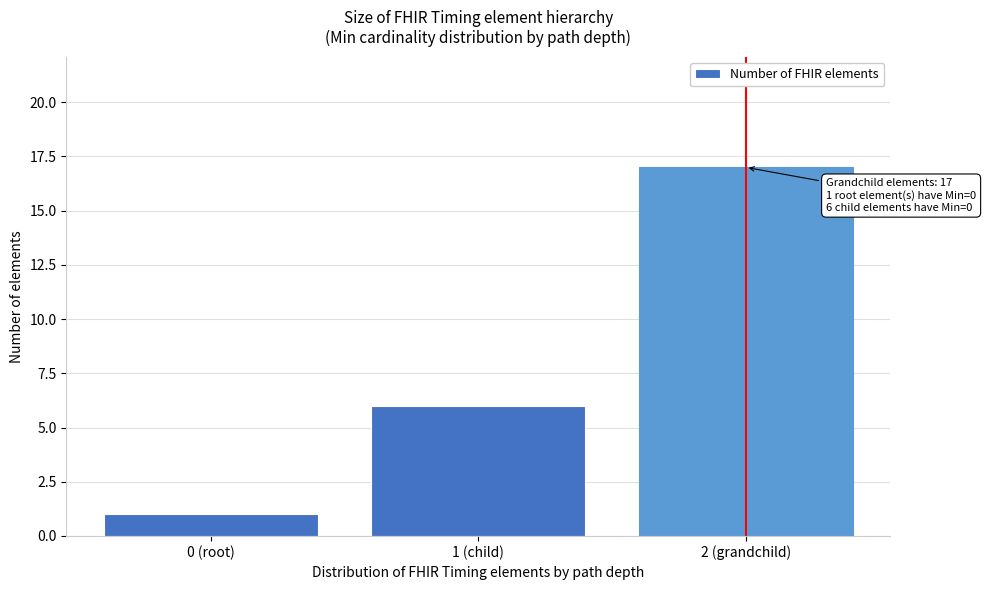

Reading left to right, transcribe all the data shown in this chart.

0 (root)=1	1 (child)=6	2 (grandchild)=17